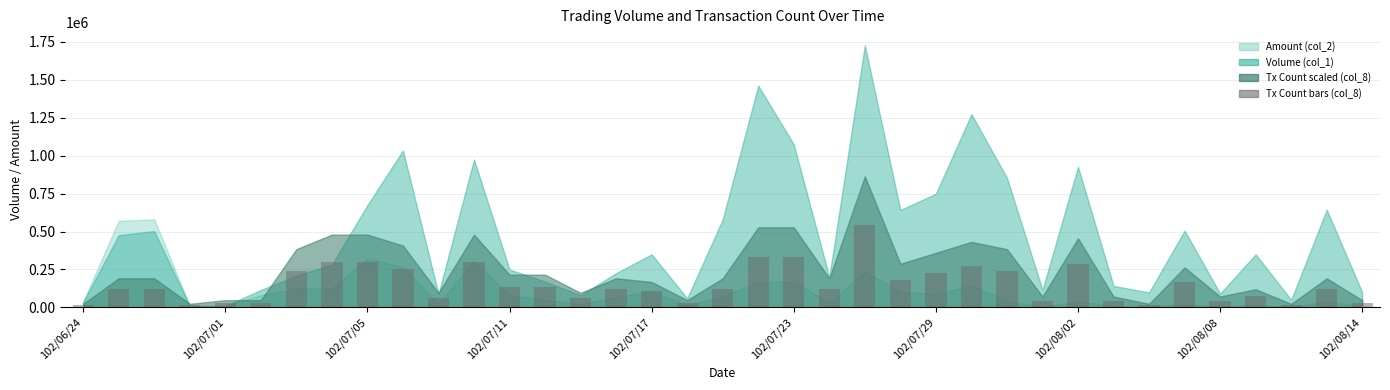

What is the difference between the maximum and second lowest values?

525000